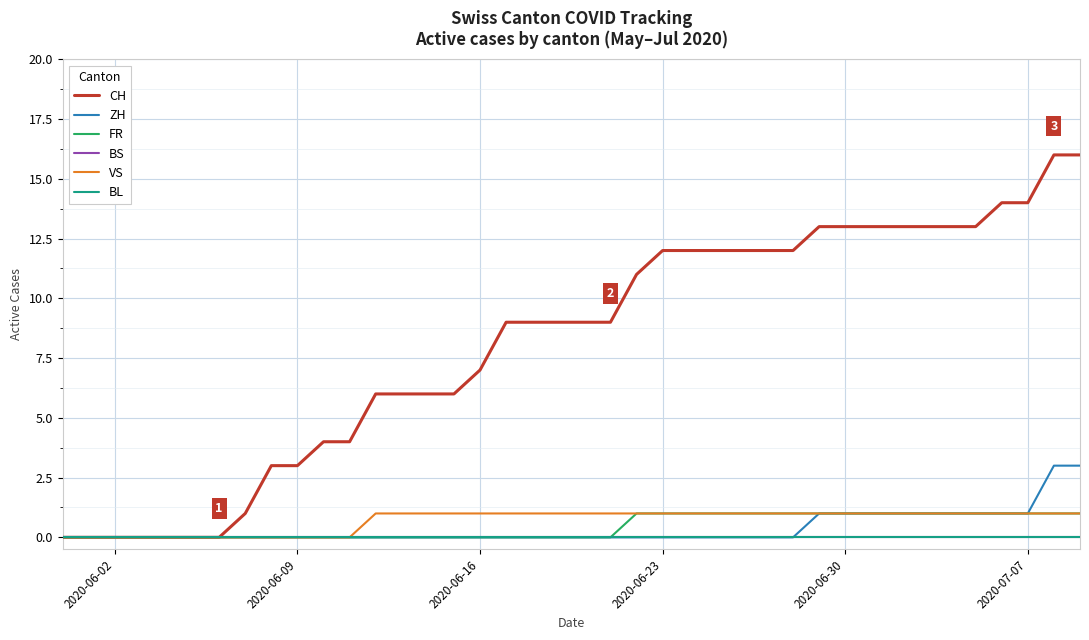

Does the chart have visible grid lines?

Yes